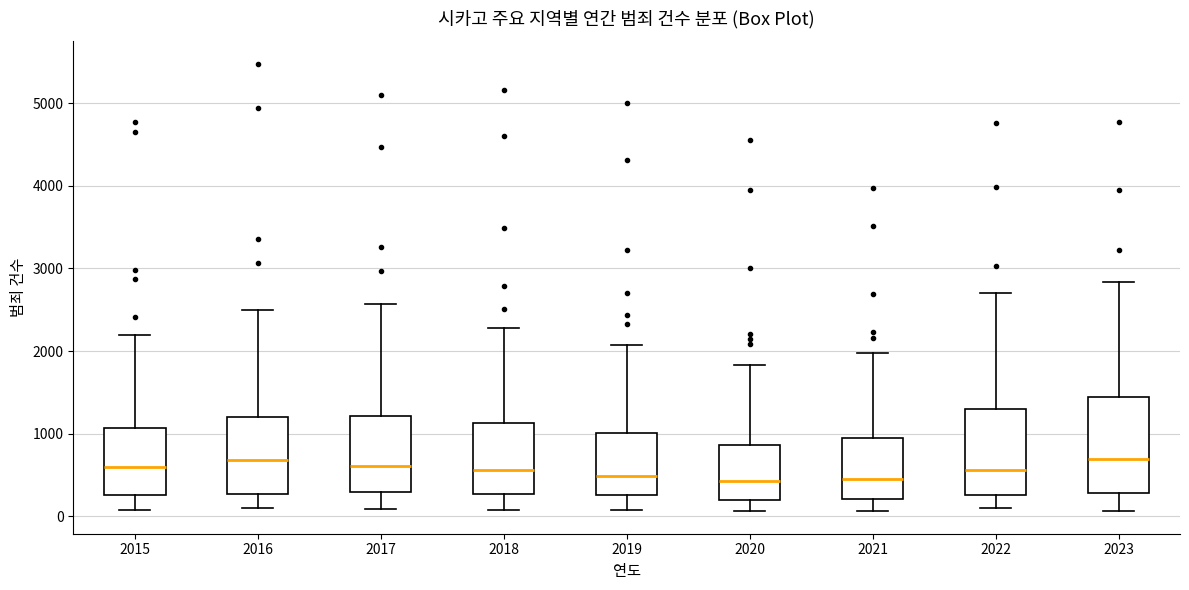

Reading left to right, transcribe this box plot: for each box, give where its median line is, the range the box spans, and where its two whiskers end, as read against the y-axis. The values are not printed on the chart, so give them approximately, as read against the axis.

2015: median 600, box 300 to 1100, whiskers 100 to 2200
2016: median 700, box 300 to 1200, whiskers 100 to 2500
2017: median 600, box 300 to 1200, whiskers 100 to 2600
2018: median 600, box 300 to 1100, whiskers 100 to 2300
2019: median 500, box 300 to 1000, whiskers 100 to 2100
2020: median 400, box 200 to 900, whiskers 100 to 1800
2021: median 500, box 200 to 900, whiskers 100 to 2000
2022: median 600, box 300 to 1300, whiskers 100 to 2700
2023: median 700, box 300 to 1400, whiskers 100 to 2800